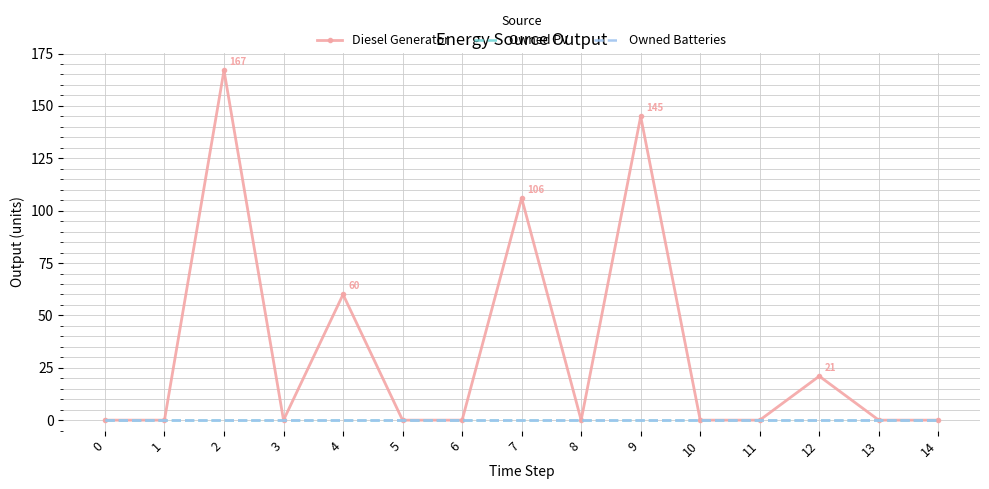

What is the value of the Diesel Generator point at the 5th from the left?

60